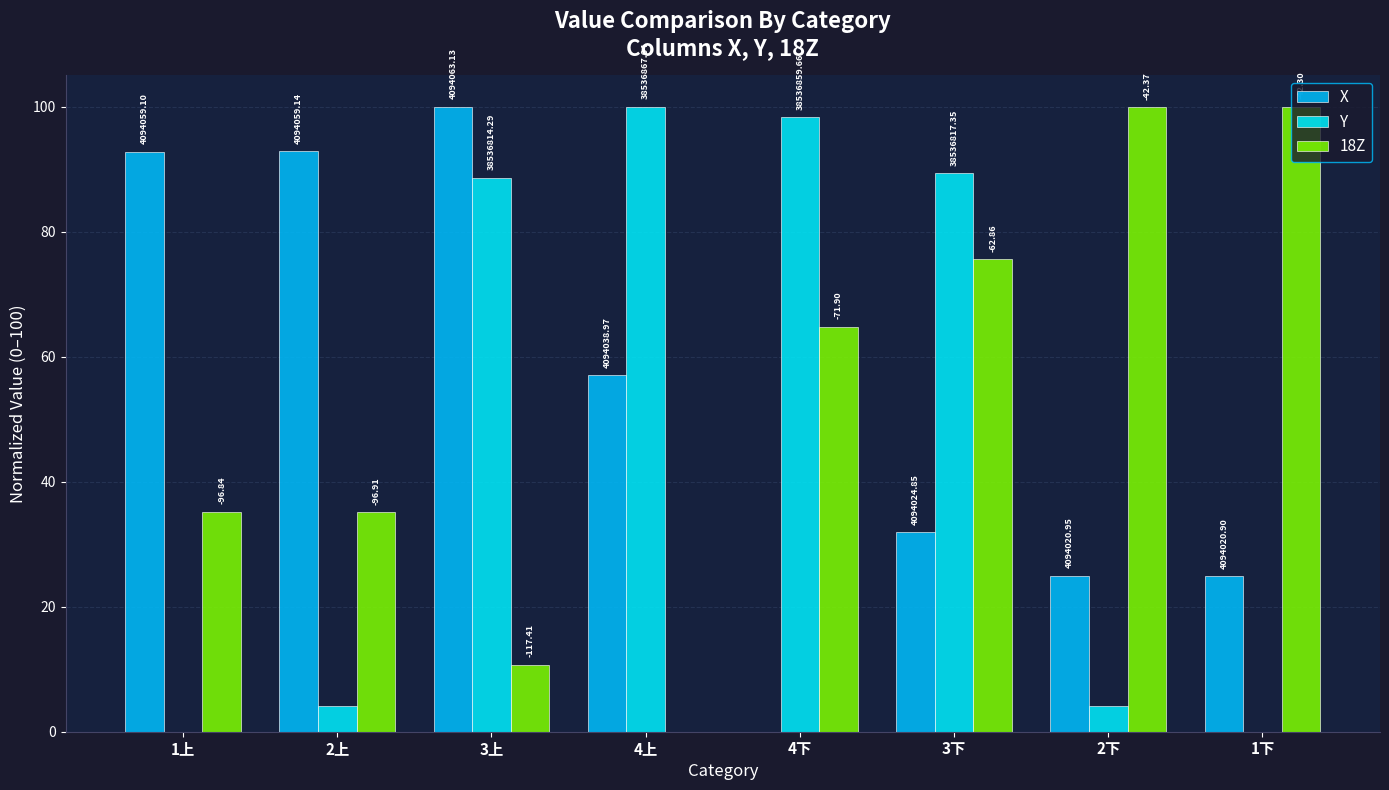

Does the chart contain stacked bars?

No